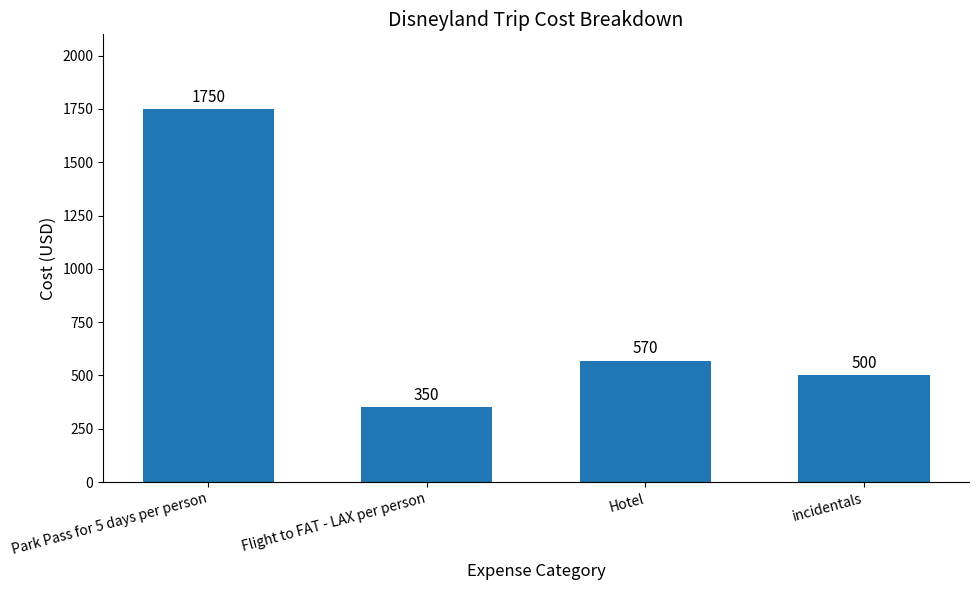

What is the difference between the second highest and second lowest values?

70